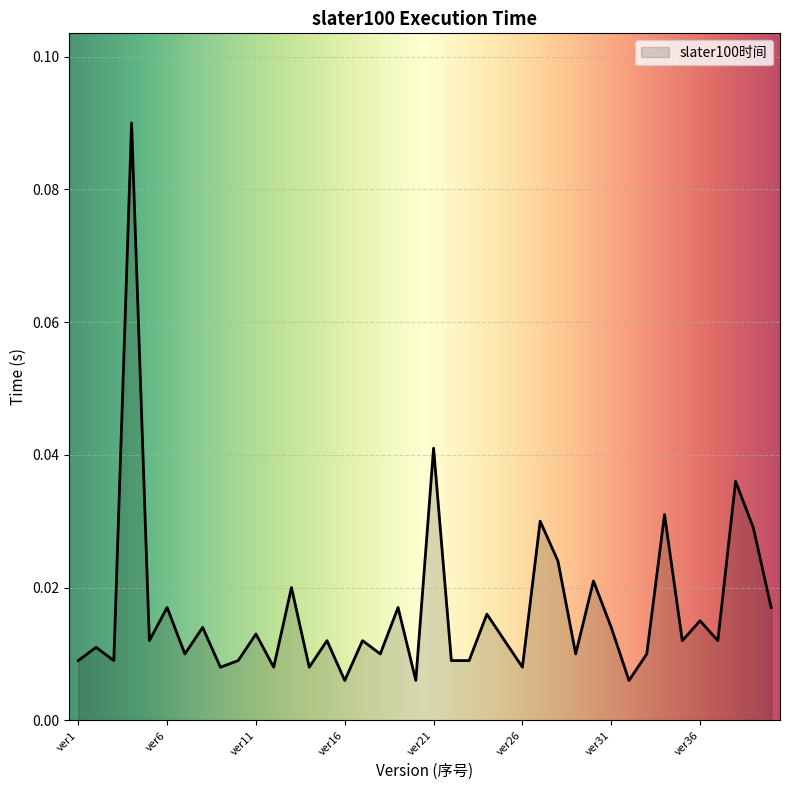

What is the difference between the maximum and minimum values?

0.1